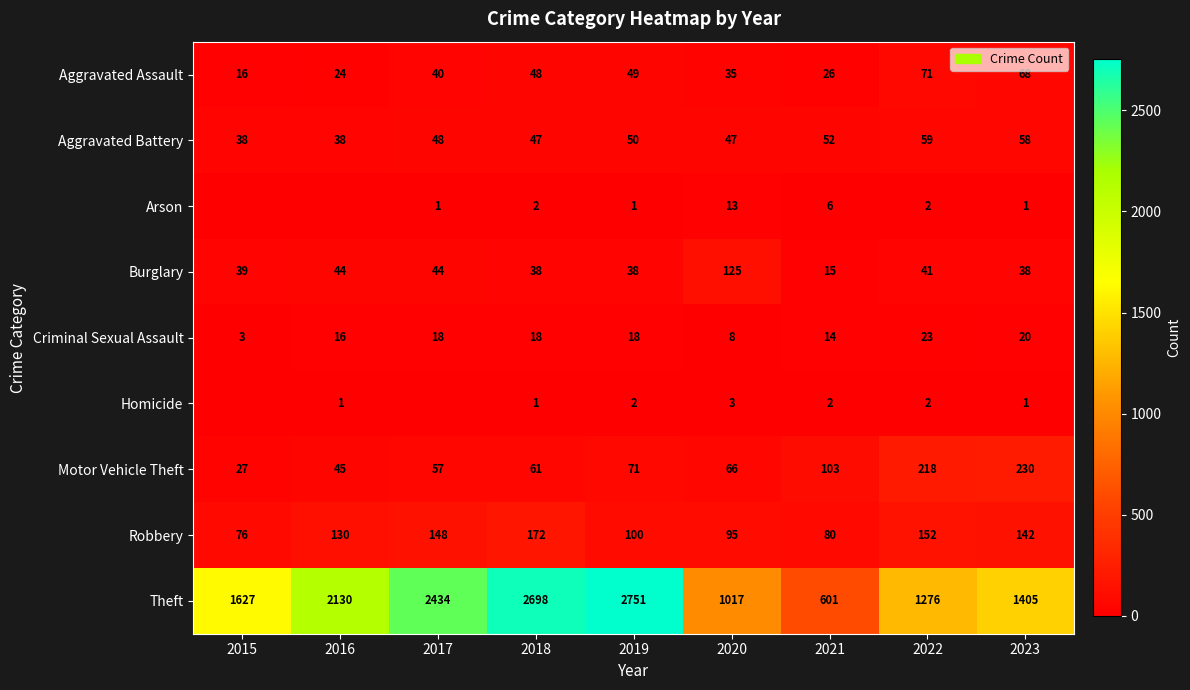

How many values in the Aggravated Battery series are below 48?

4